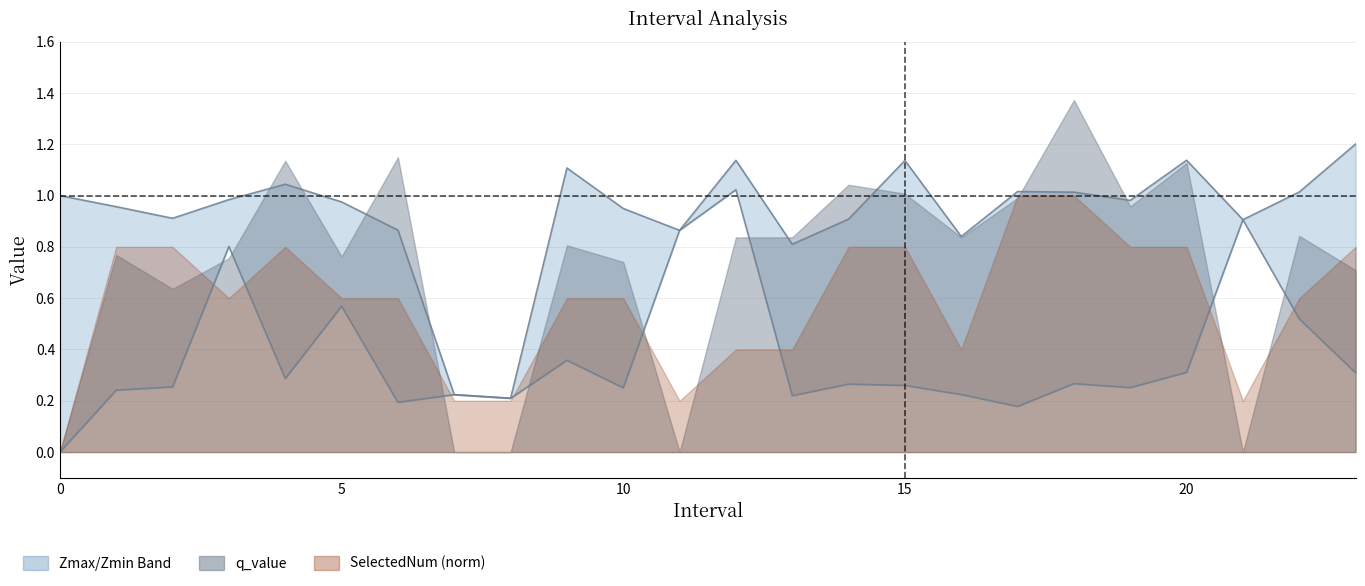

True or false: Zmin has more than 2 points higher than both neighbors.

True